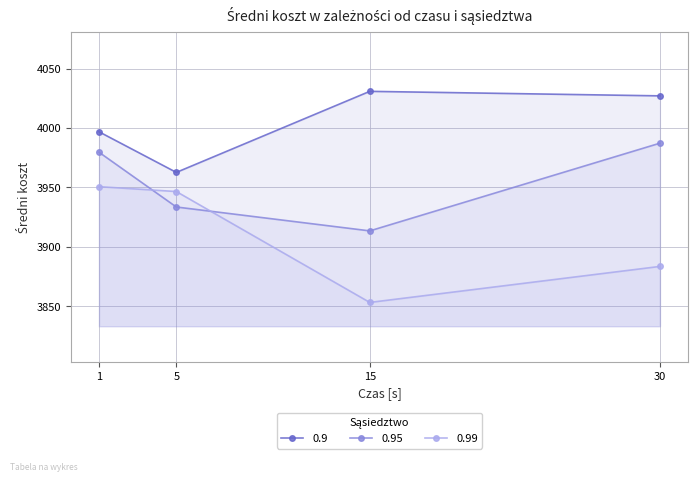

What is the difference between the 0.99 values at 5 and 1?

4.1